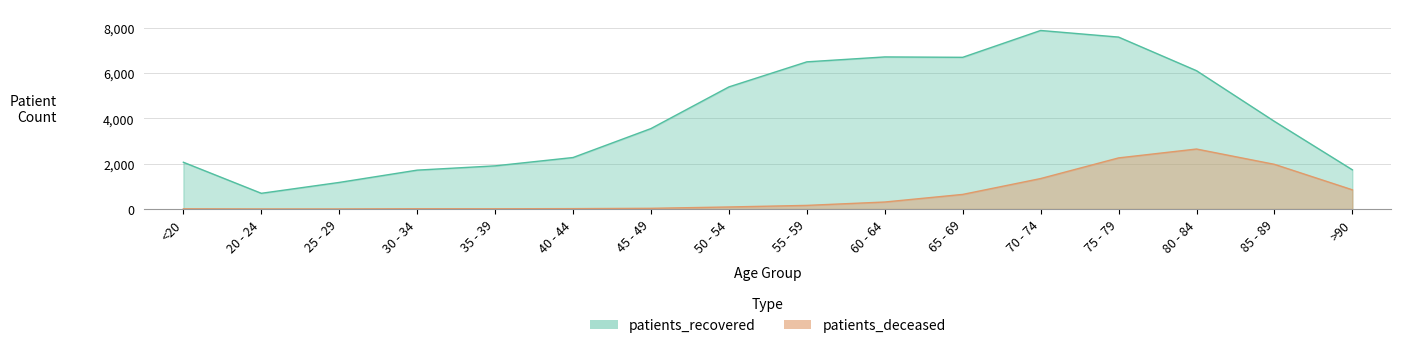

At how many categories does at least one series exceed 4633?

7